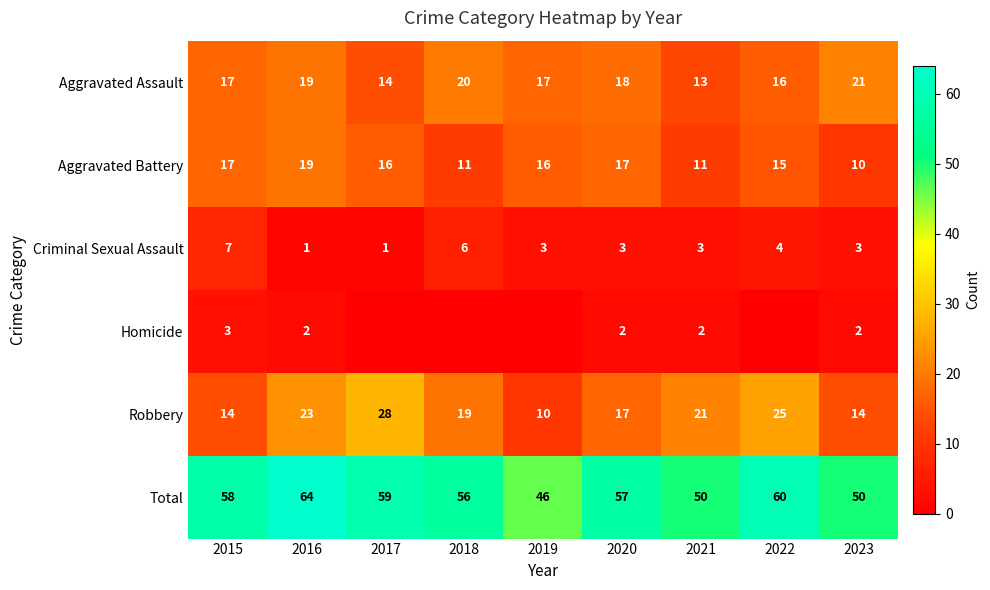

What is the maximum value for Aggravated Battery?

19